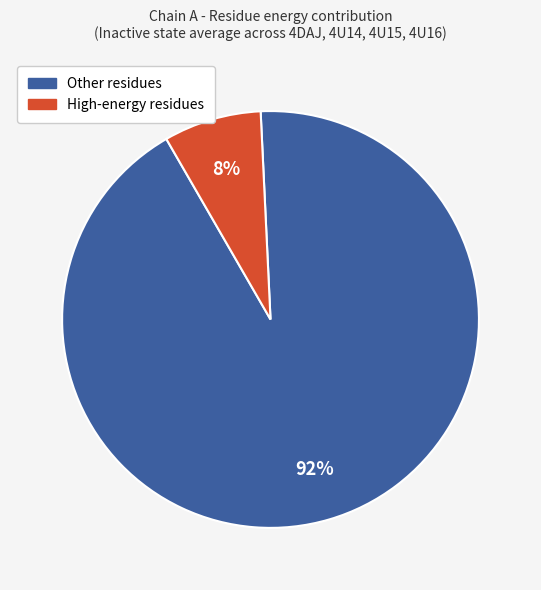

Does any single category account for the majority?

Yes